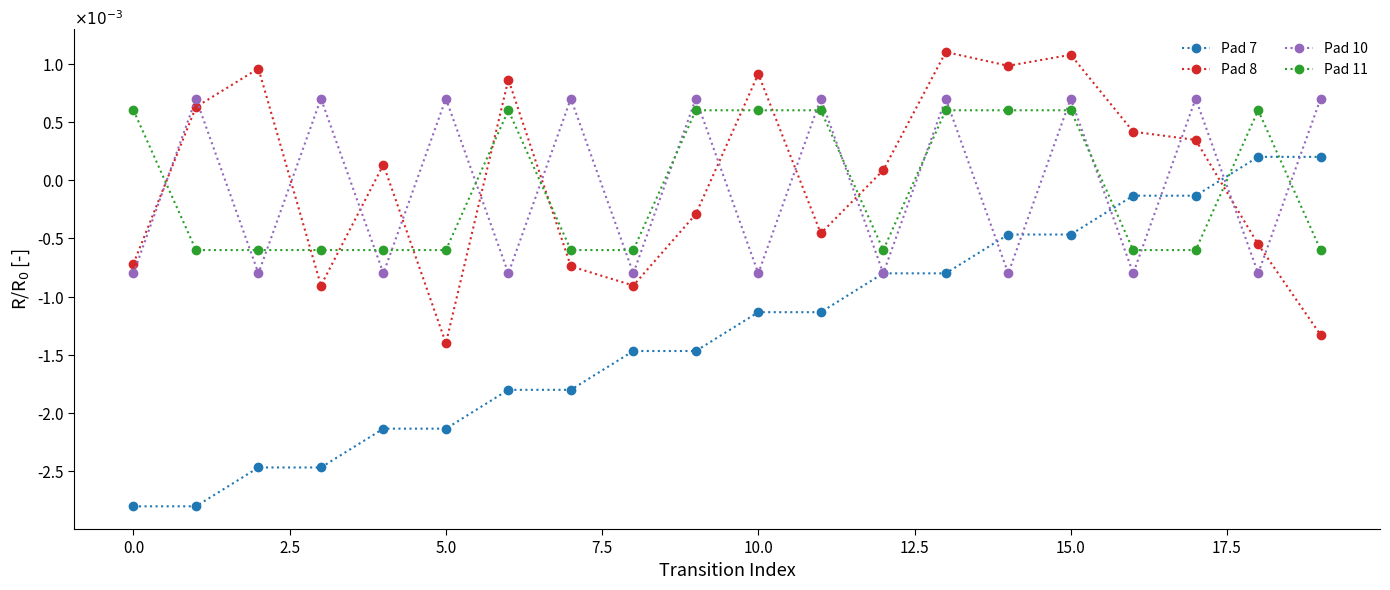

Does the chart display data point markers on the line(s)?

Yes